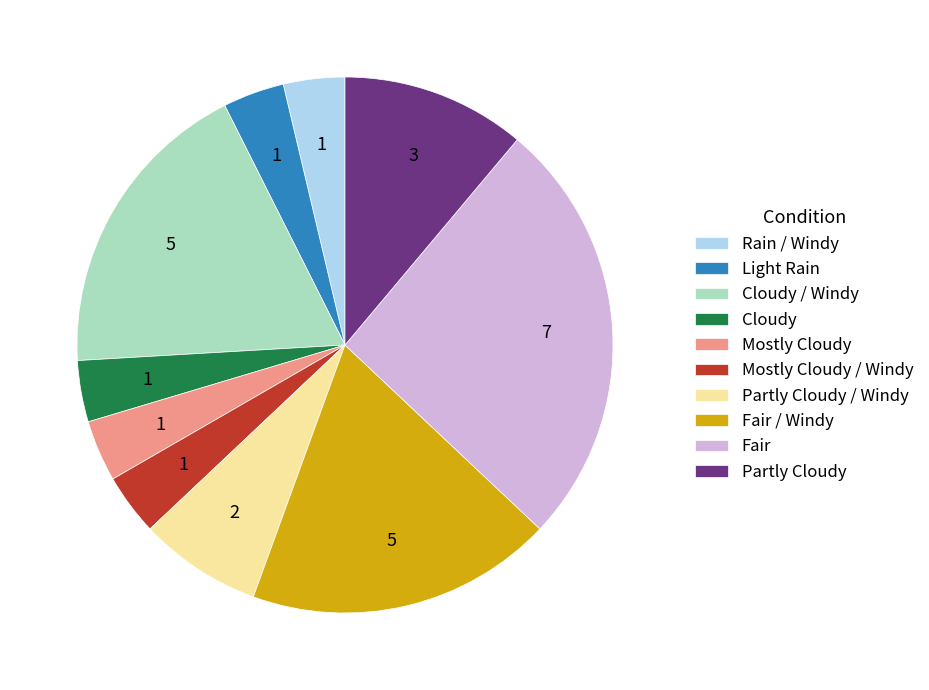

Does any single category account for the majority?

No